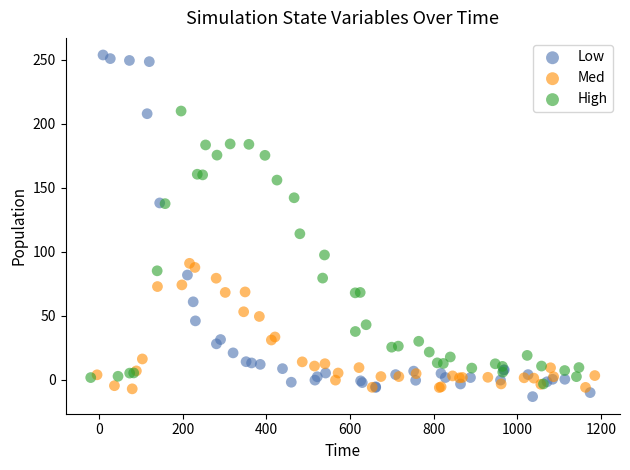

Which series contains the highest Y value?

Low